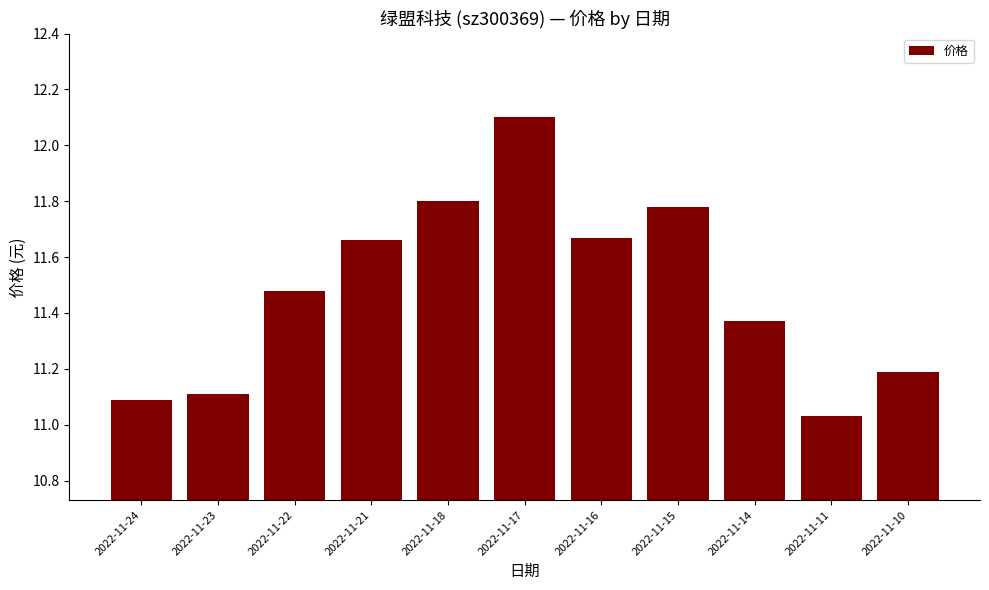

True or false: the data shows 6.6 at 2022-11-18.

False